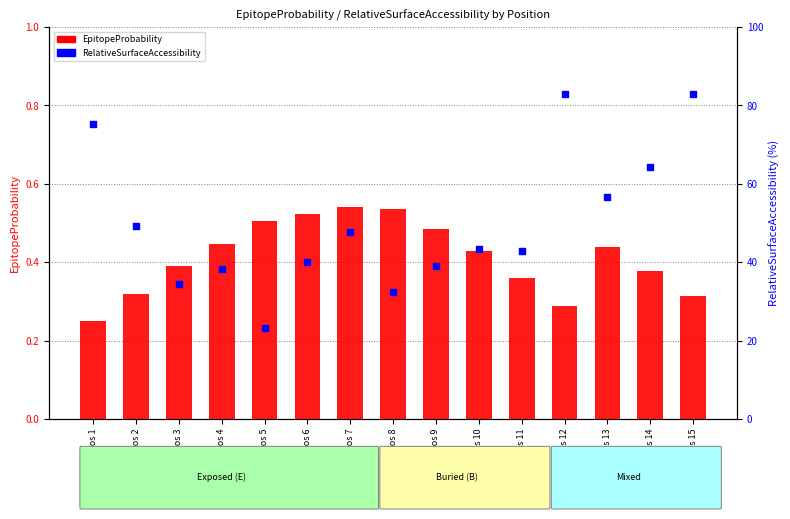

At which category is the sum across all series the highest?

Pos 15